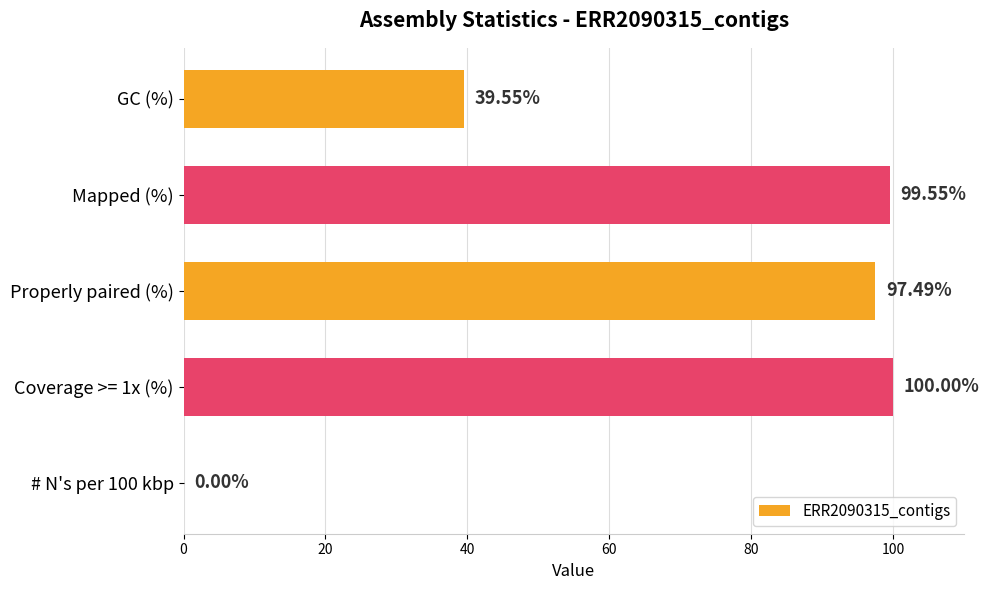

Which has a higher value, Coverage >= 1x (%) or GC (%)?

Coverage >= 1x (%)